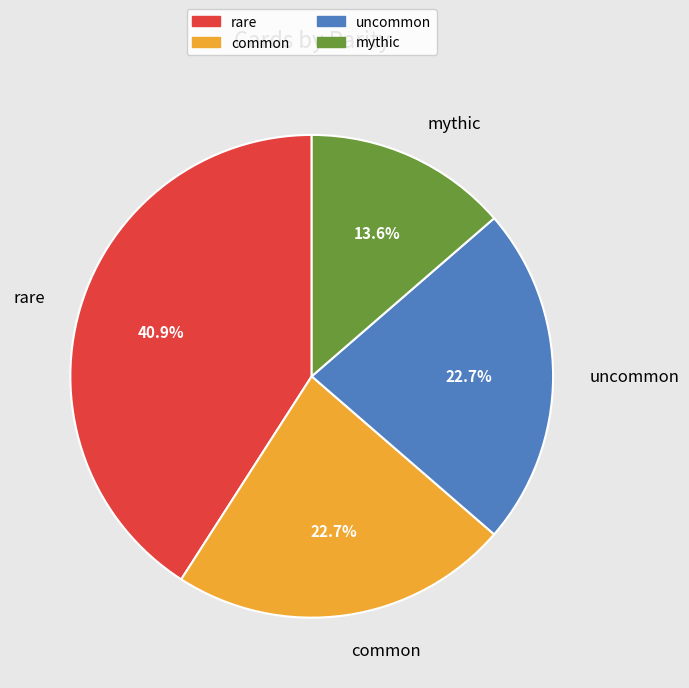

What is the ratio of the value at common to the value at rare?

0.6